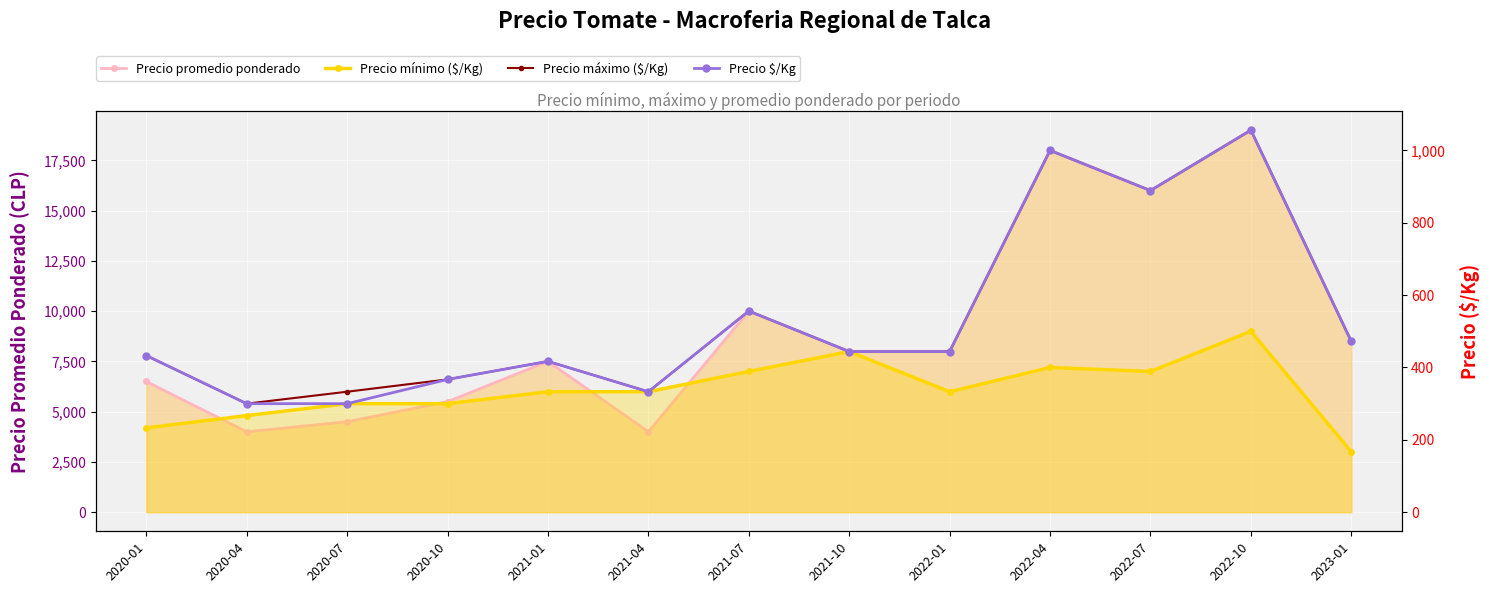

What is the value of the Precio promedio ponderado point at the 12th from the left?

19000